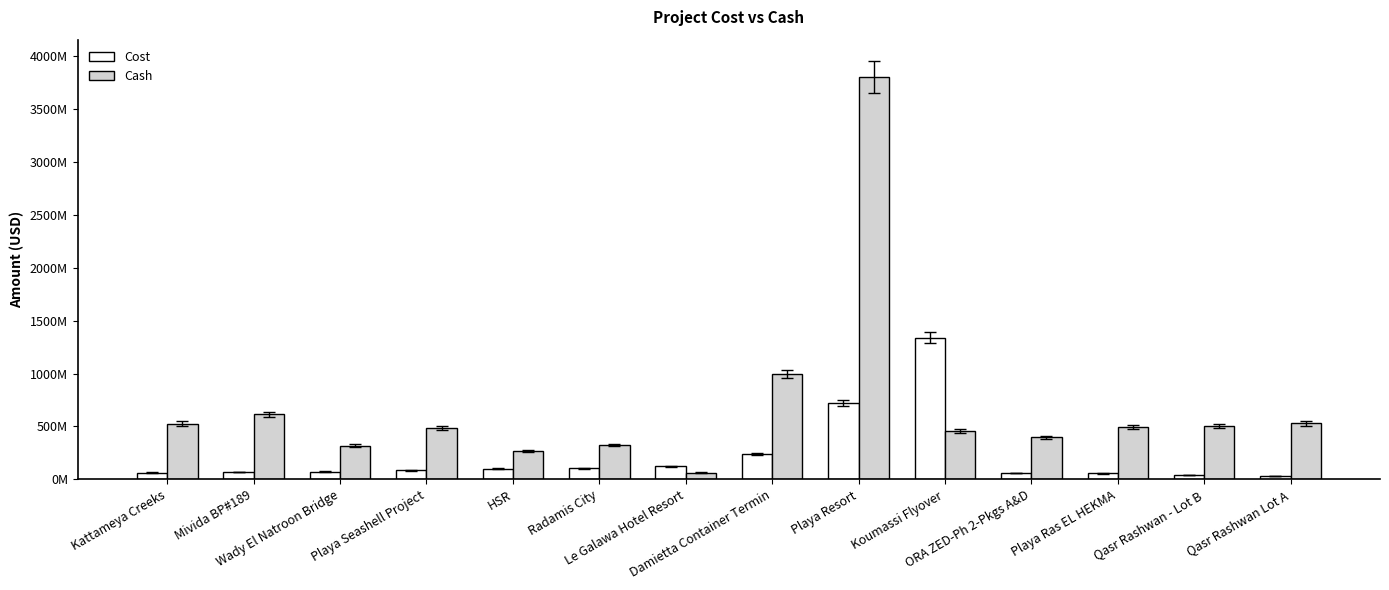

What are all the series names shown in the legend?

Cost, Cash